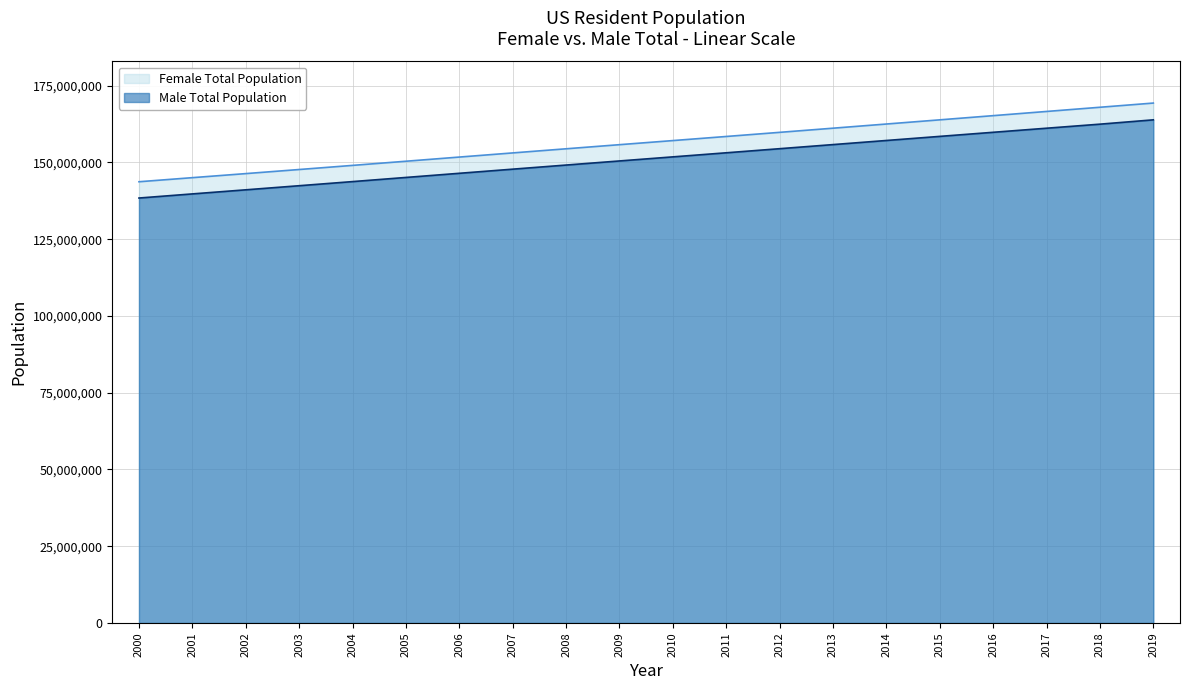

At 2019, list the series in order from smallest to largest.

Male Total Population, Female Total Population